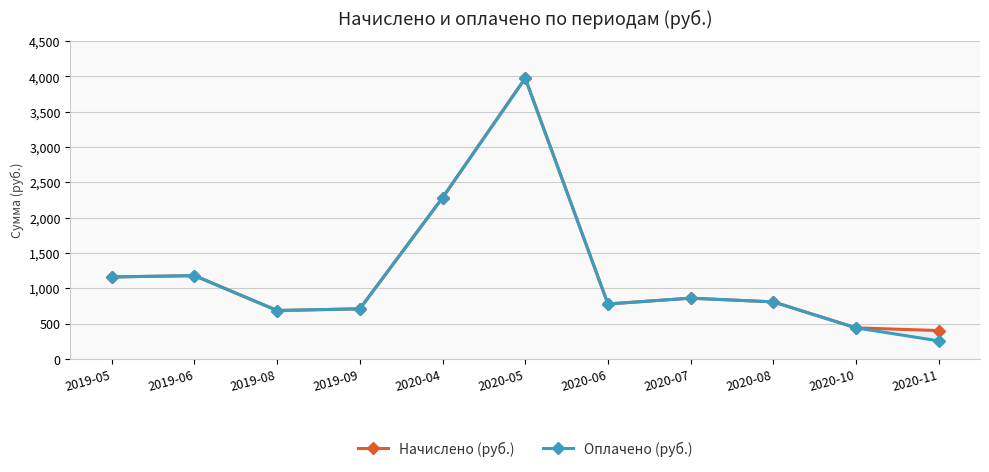

True or false: Оплачено (руб.) and Начислено (руб.) cross at least once.

False